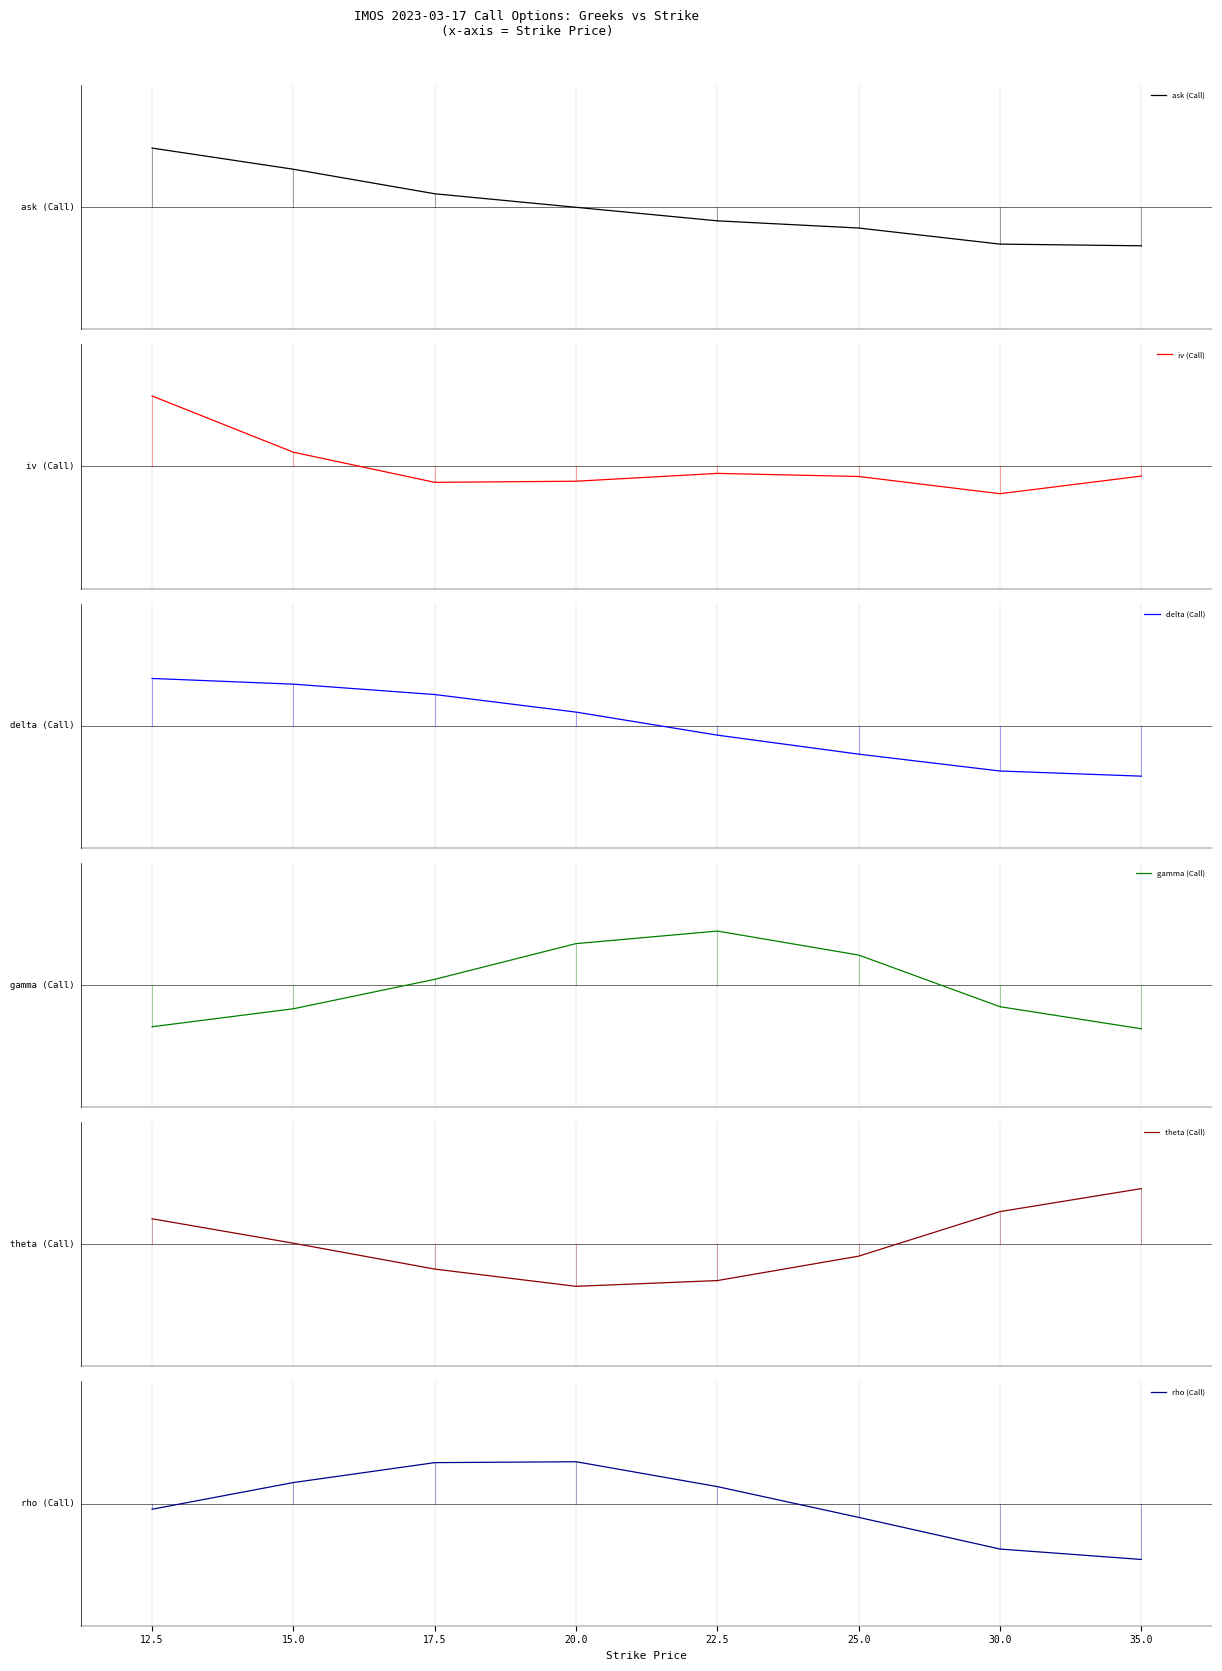

What is the label of the 2nd point from the right?

30.0